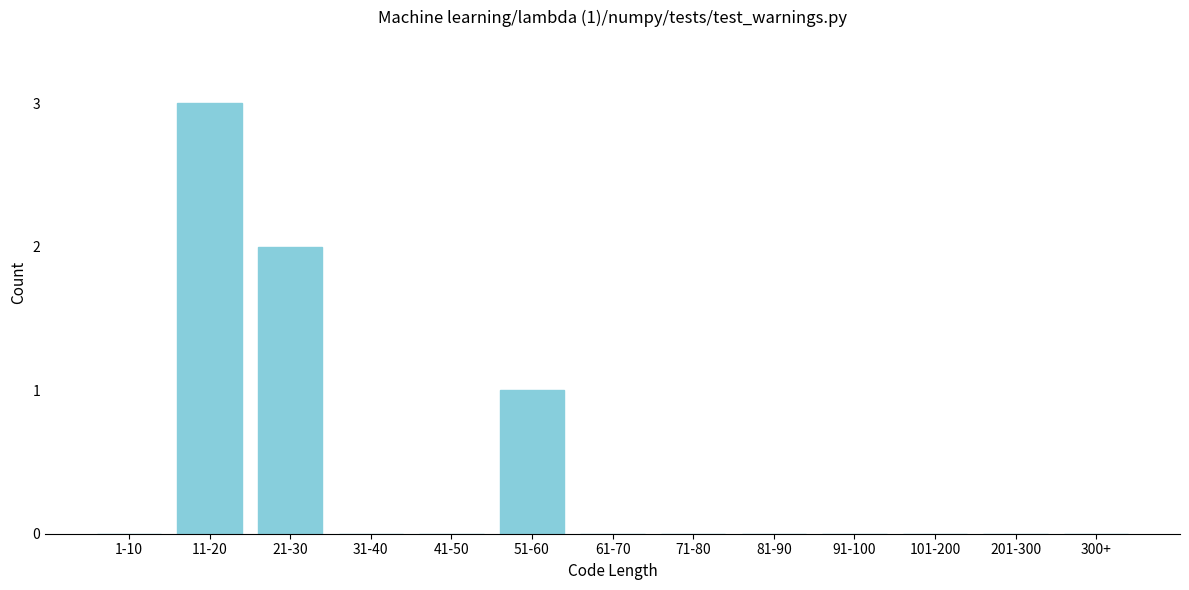

Reading right to left, extract all data points from this chart.

300+=0	201-300=0	101-200=0	91-100=0	81-90=0	71-80=0	61-70=0	51-60=1	41-50=0	31-40=0	21-30=2	11-20=3	1-10=0